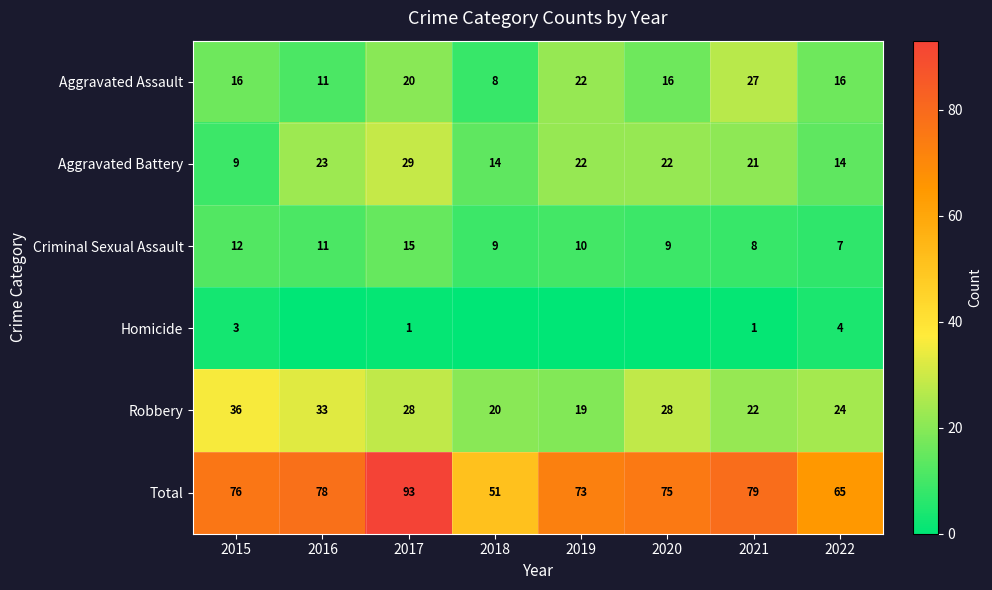

What value does the Robbery series have at 2015?

36